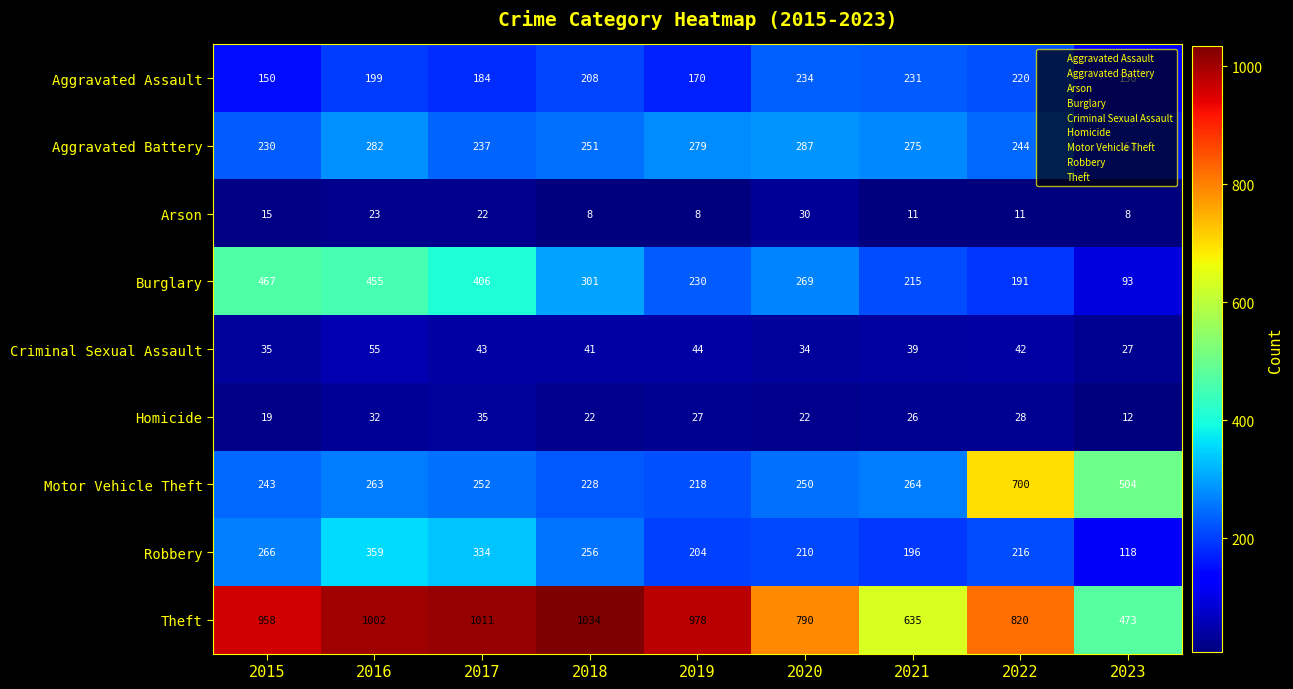

What is the sum of all Aggravated Battery values?

2248